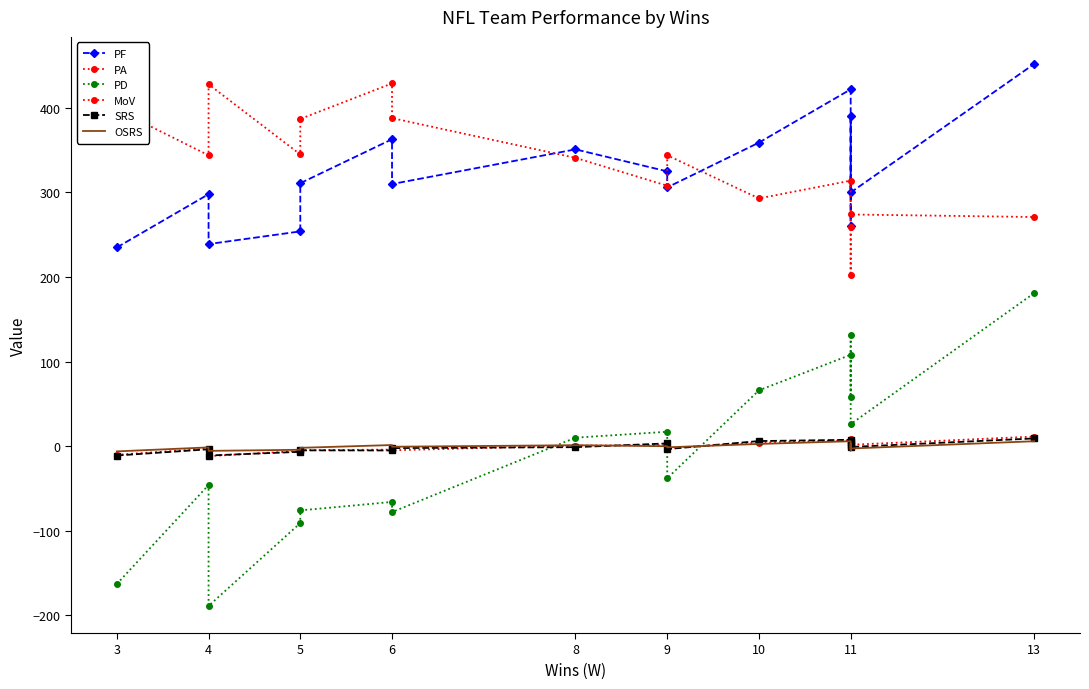

What is the smallest value displayed?

-189.0